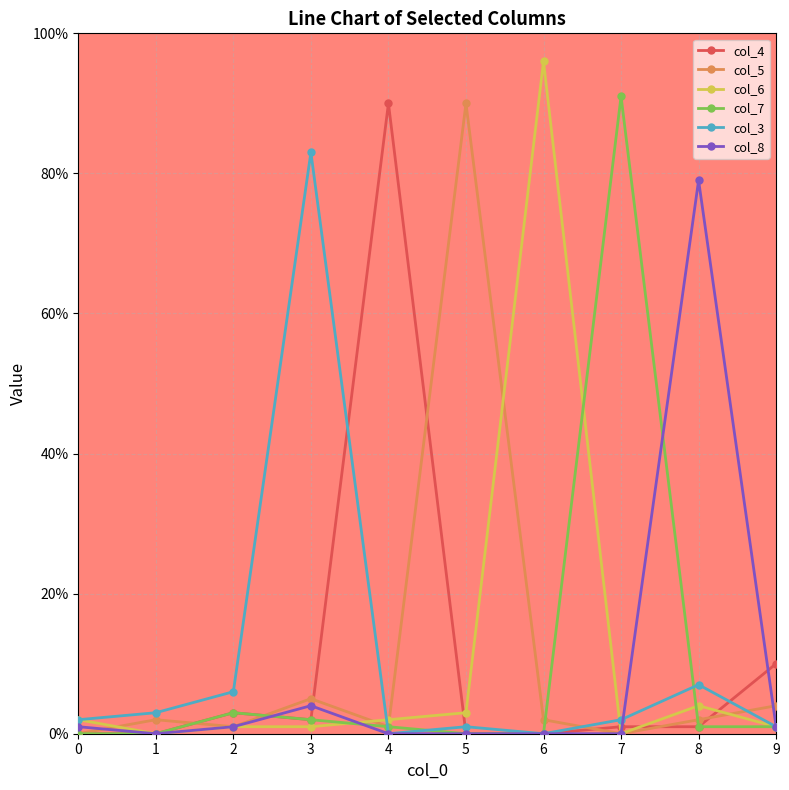

Which series ends up on top after the final intersection of col_6 and col_5?

col_5